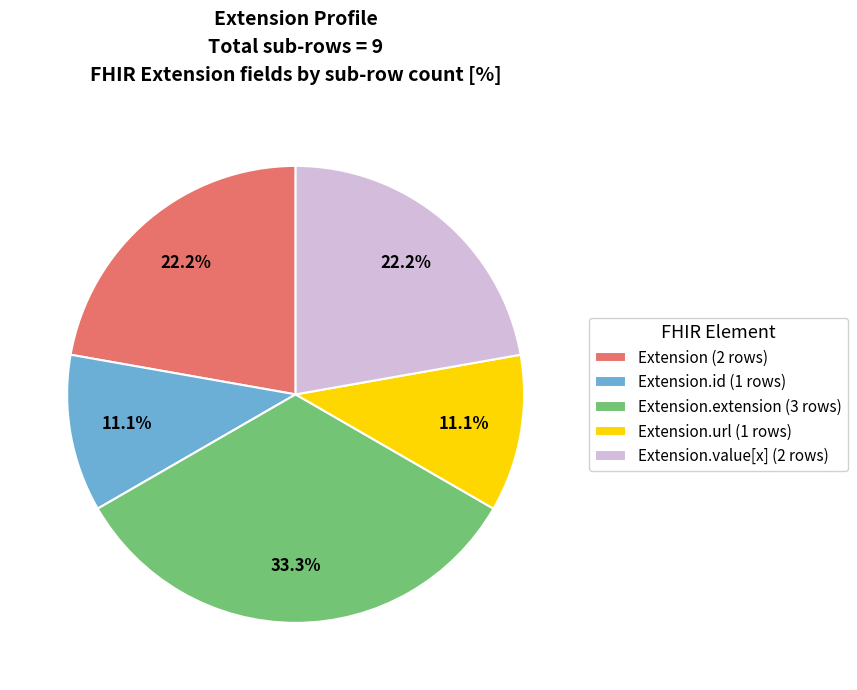

How many segments does this pie chart have?

5